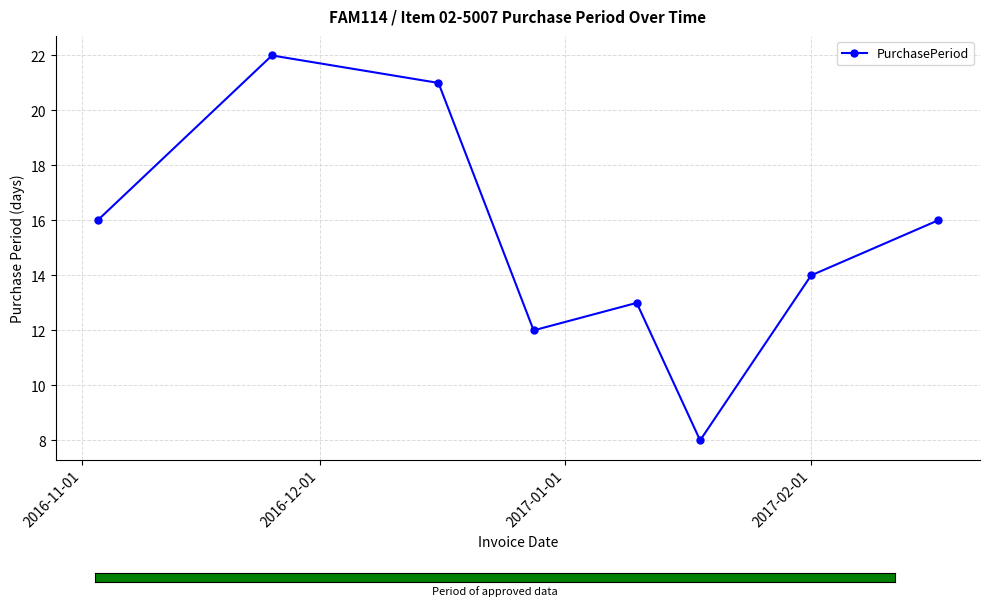

What is the greatest value displayed?

22